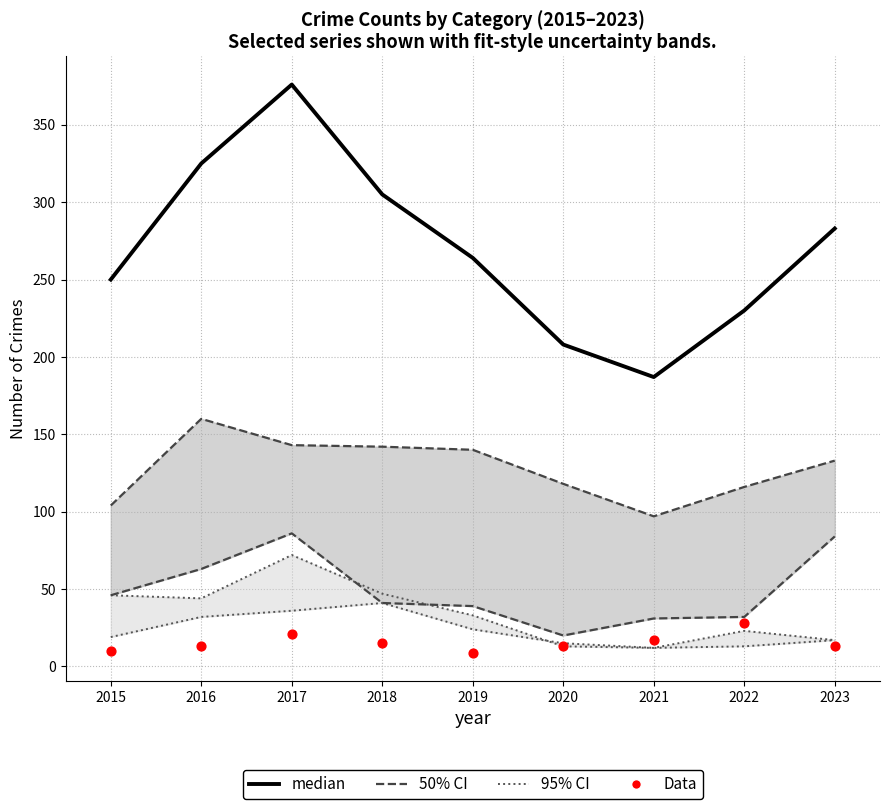

Which series contains the highest Y value?

median